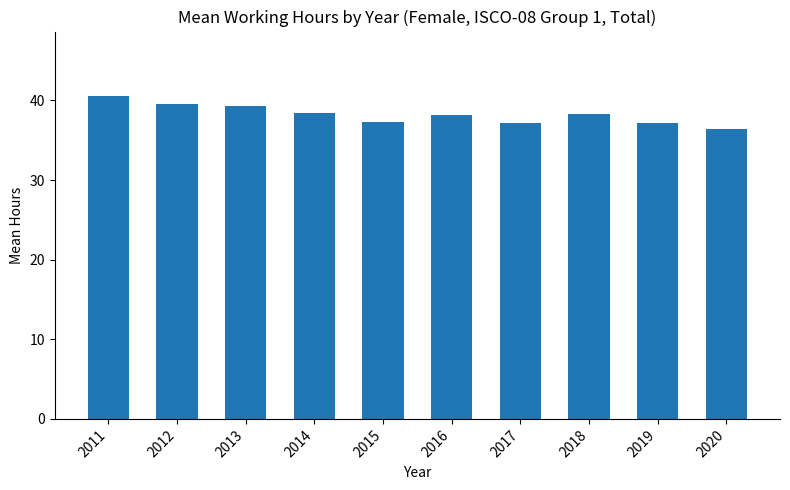

Approximately how many times larger is the value at 2016 compared to 2013?

1.0